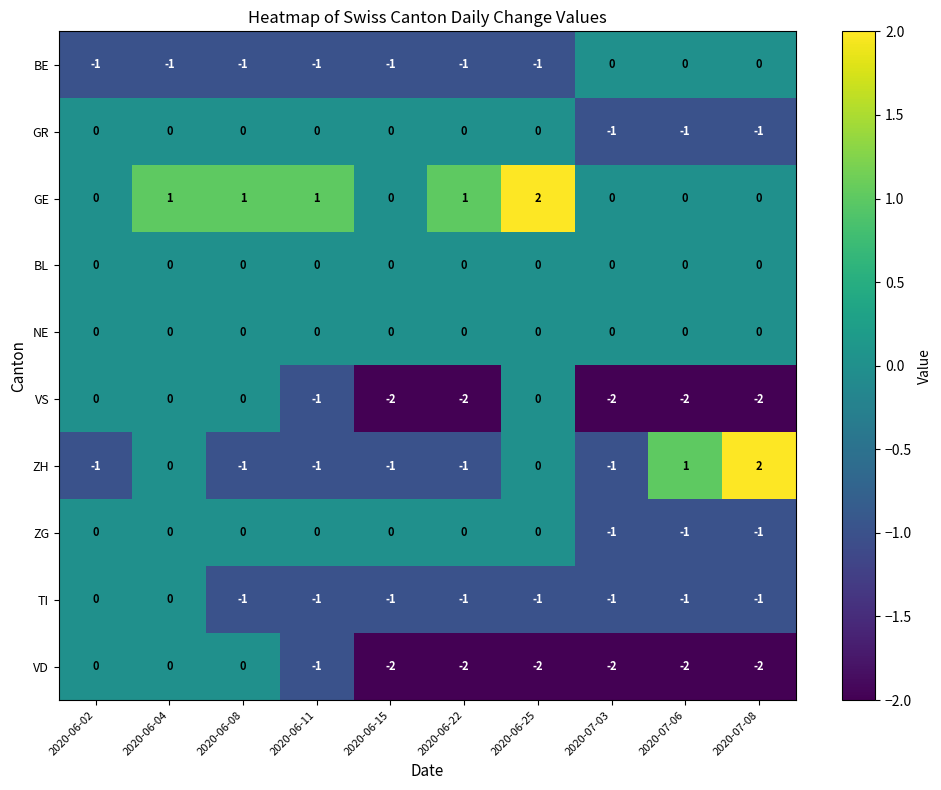

Between 2020-07-03 and 2020-07-06, which series saw the biggest shift?

ZH